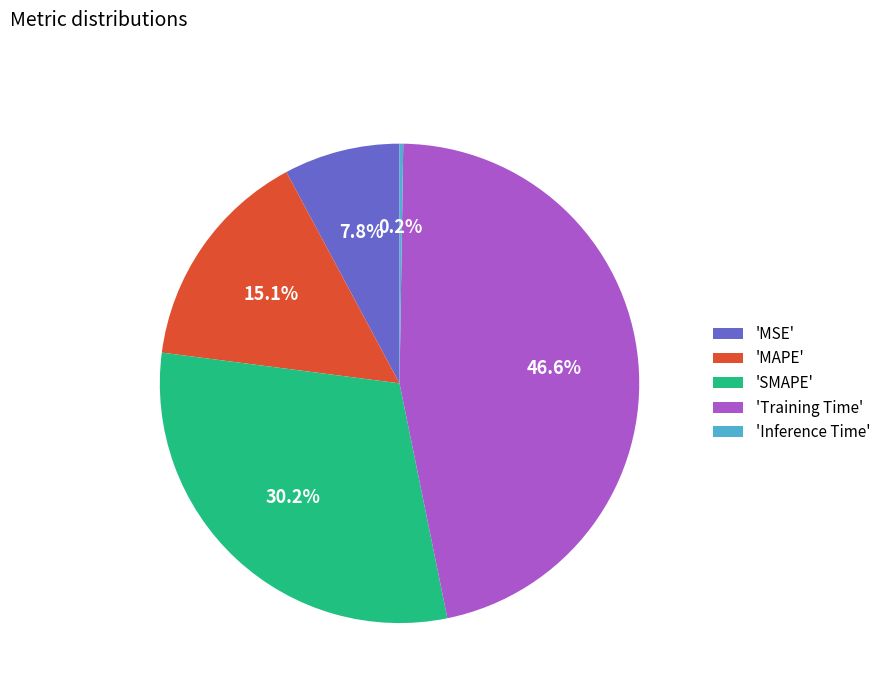

Between 'MSE' and 'MAPE', which is larger?

'MAPE'